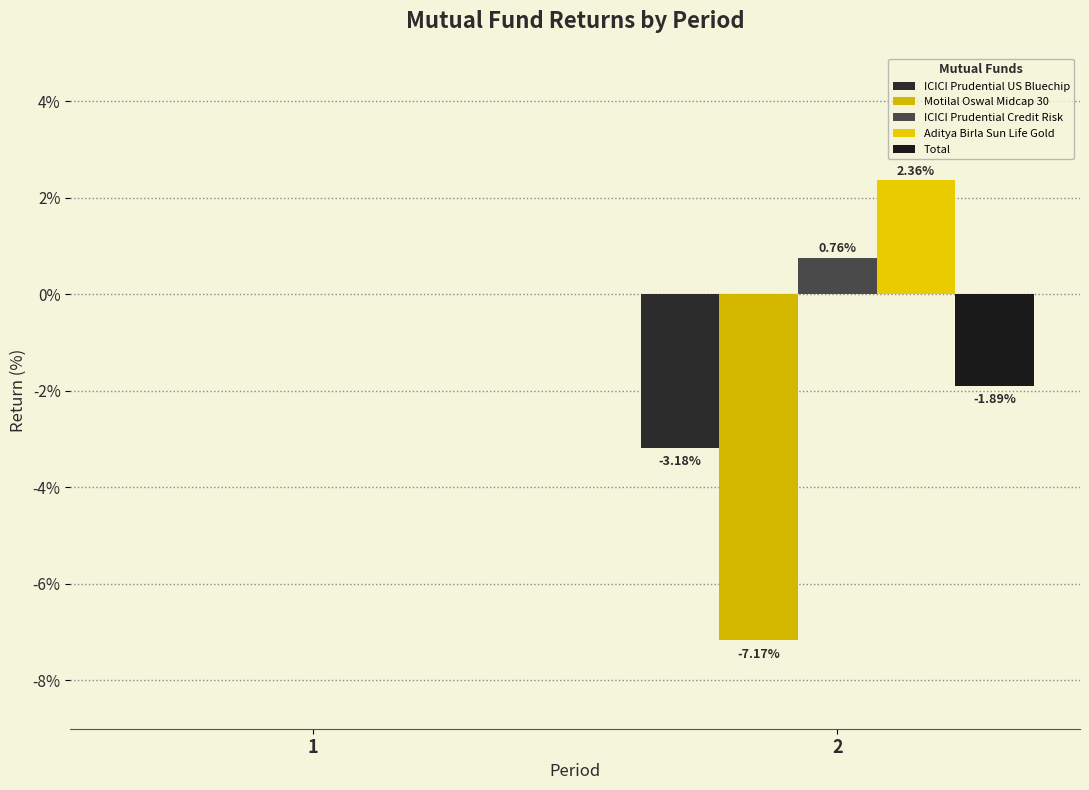

How many data points in ICICI Prudential Credit Risk are above 0?

1